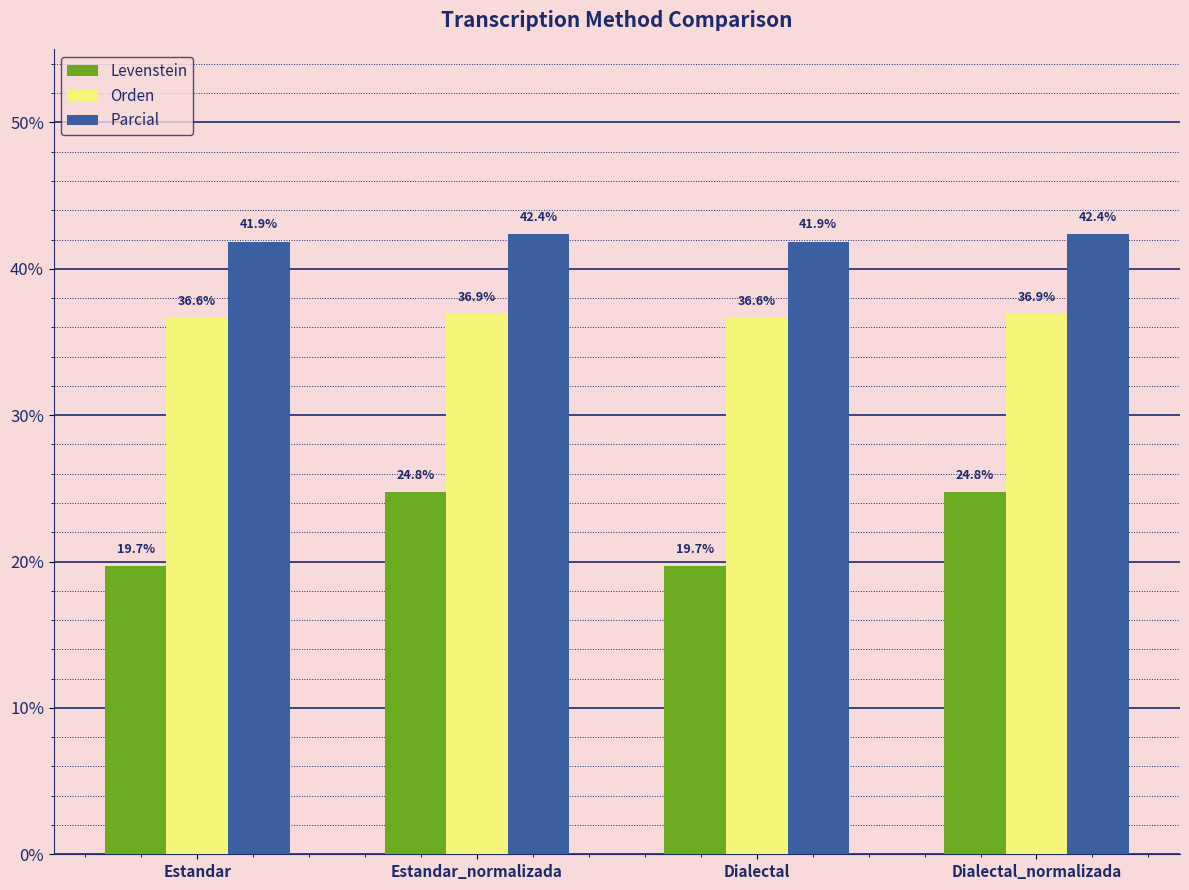

What is the difference between the second highest and minimum values in the Parcial series?

0.5